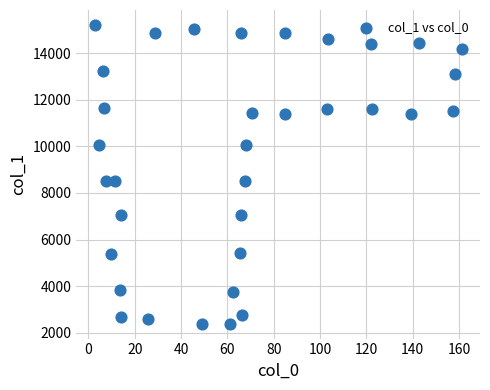

What is the range of X values (max minus min)?

158.5